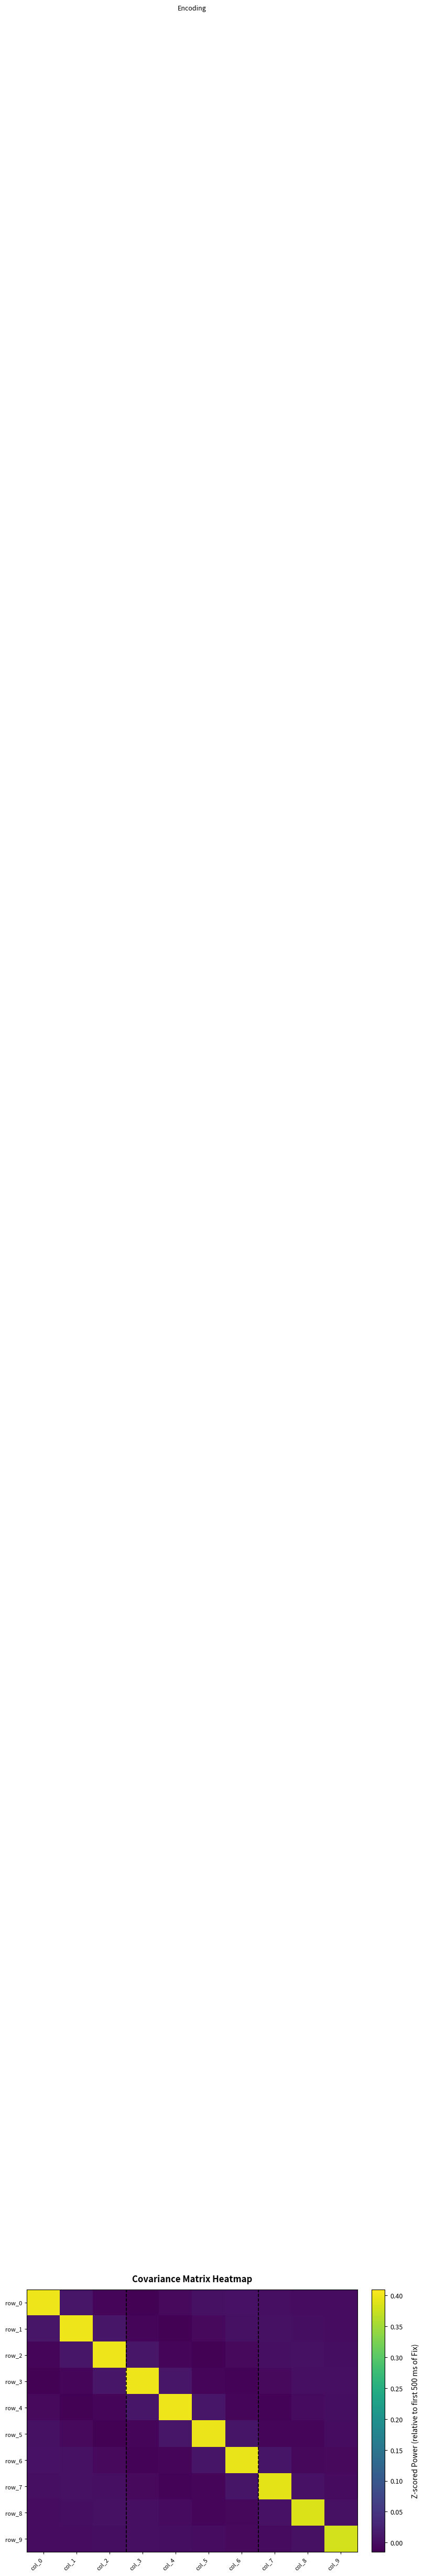

How many values in the row_3 series are below 0?

5